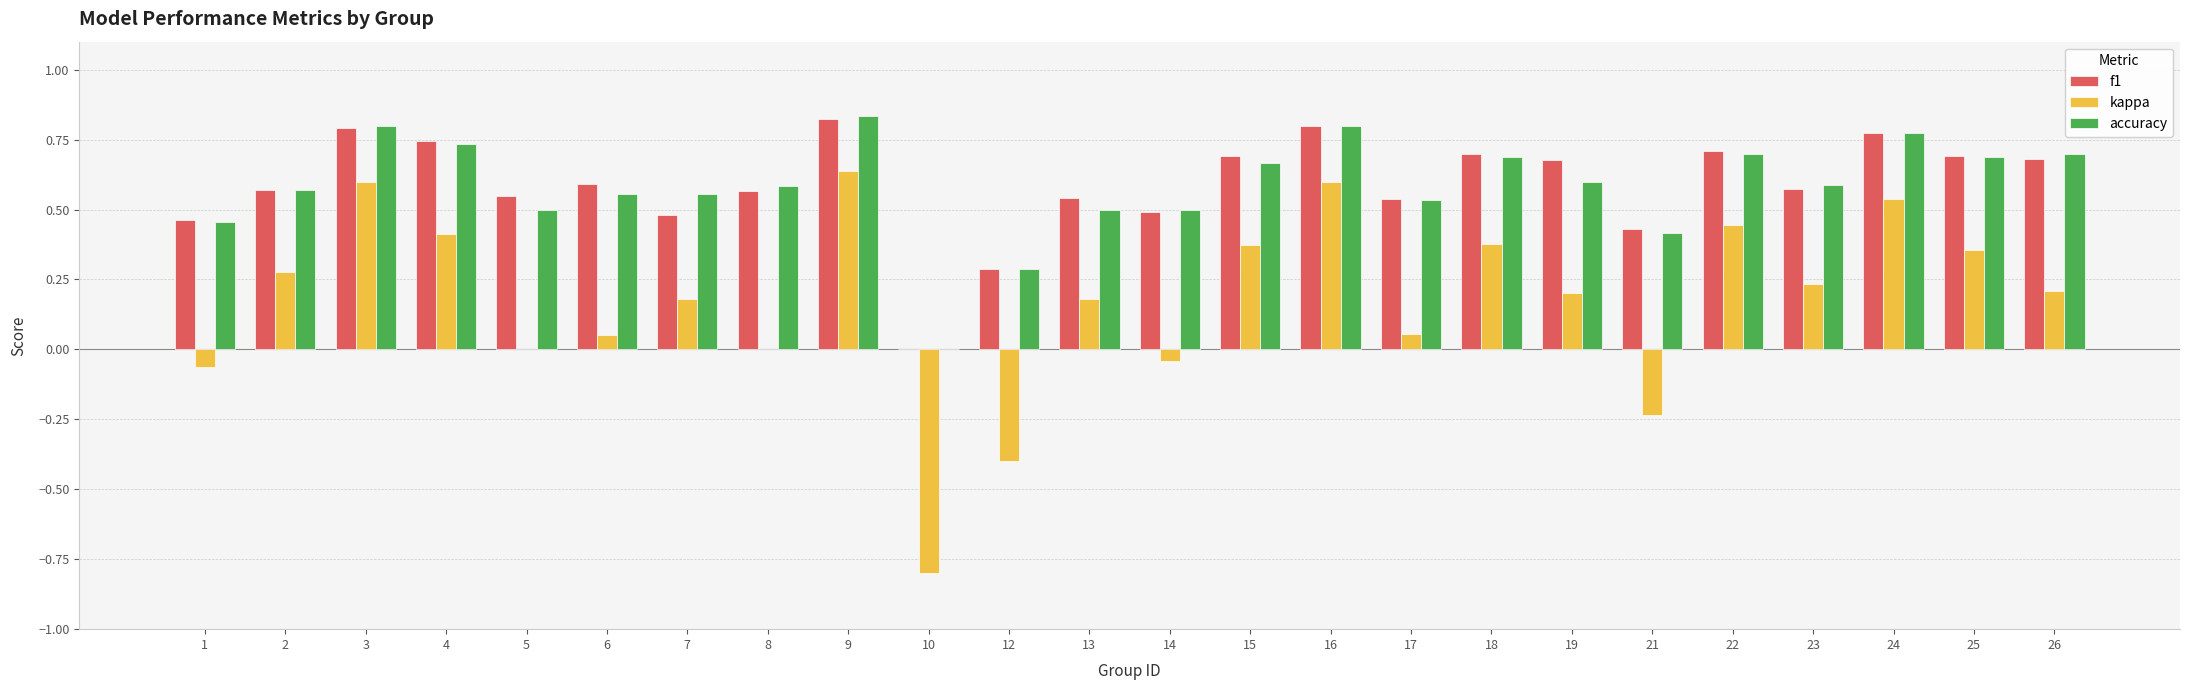

Is it true that kappa equals 0.3 at 19?

False